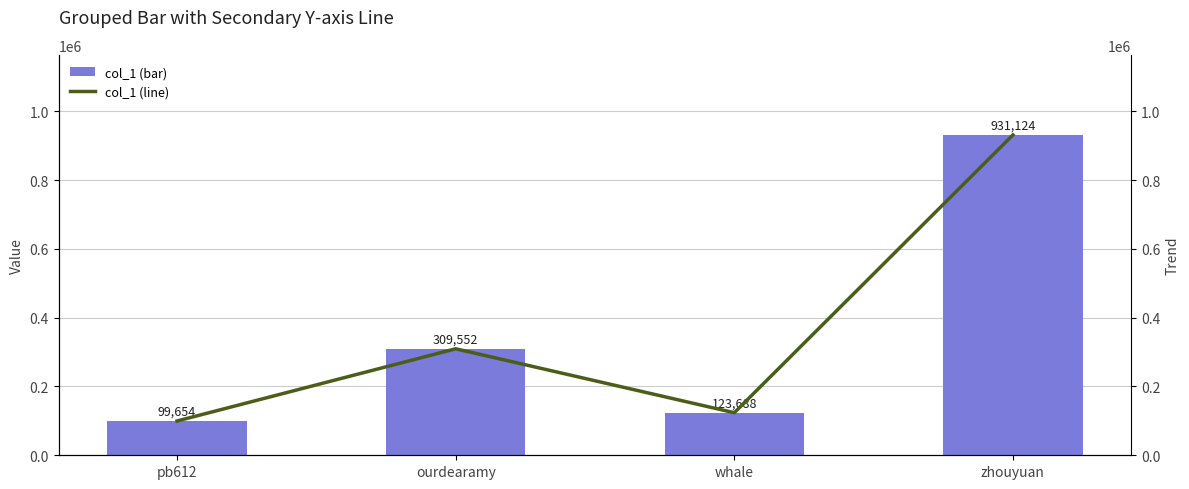

The col_1 series shows 1386822 at zhouyuan. True or false?

False